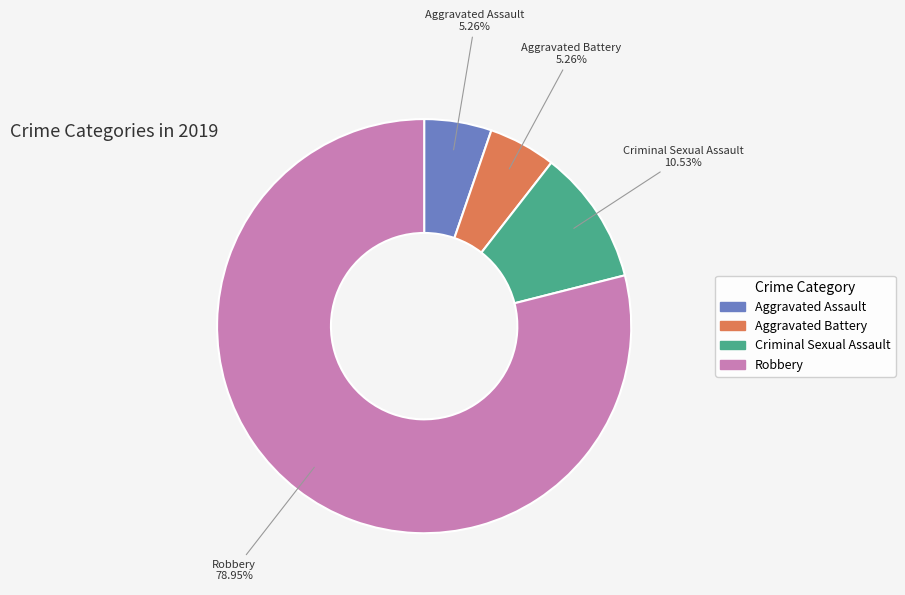

What is the largest slice in the pie chart?

Robbery